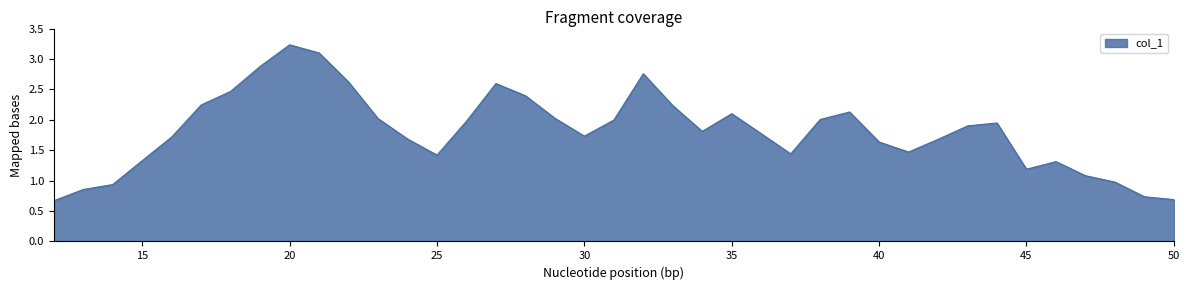

What is the maximum value shown in the chart?

3.2